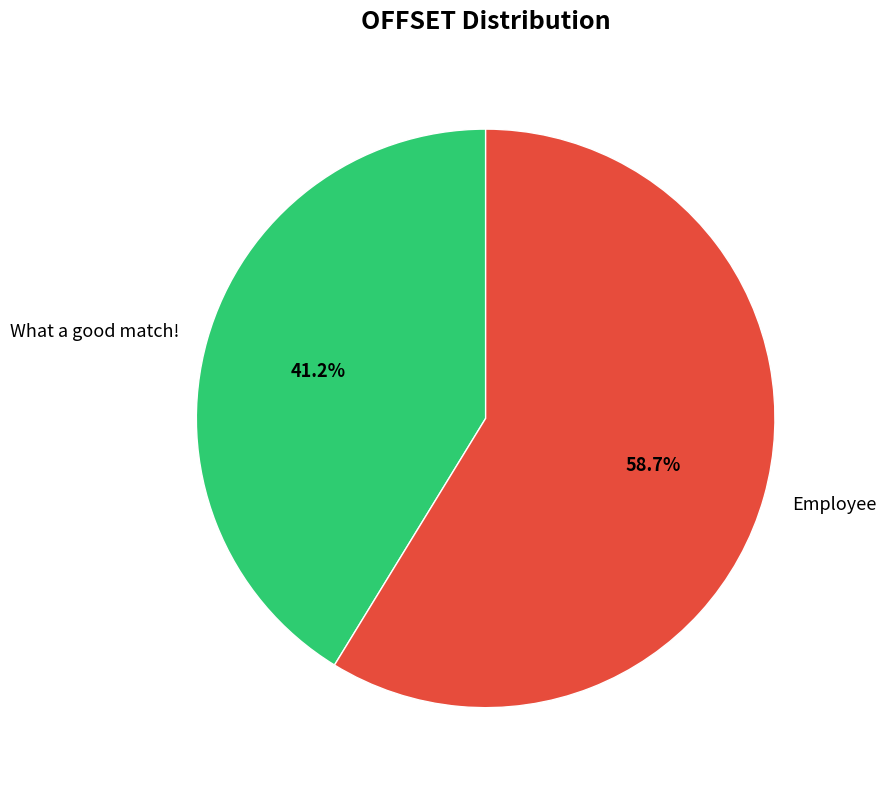

What percentage is the What a good match! slice, to the nearest percent?

41%